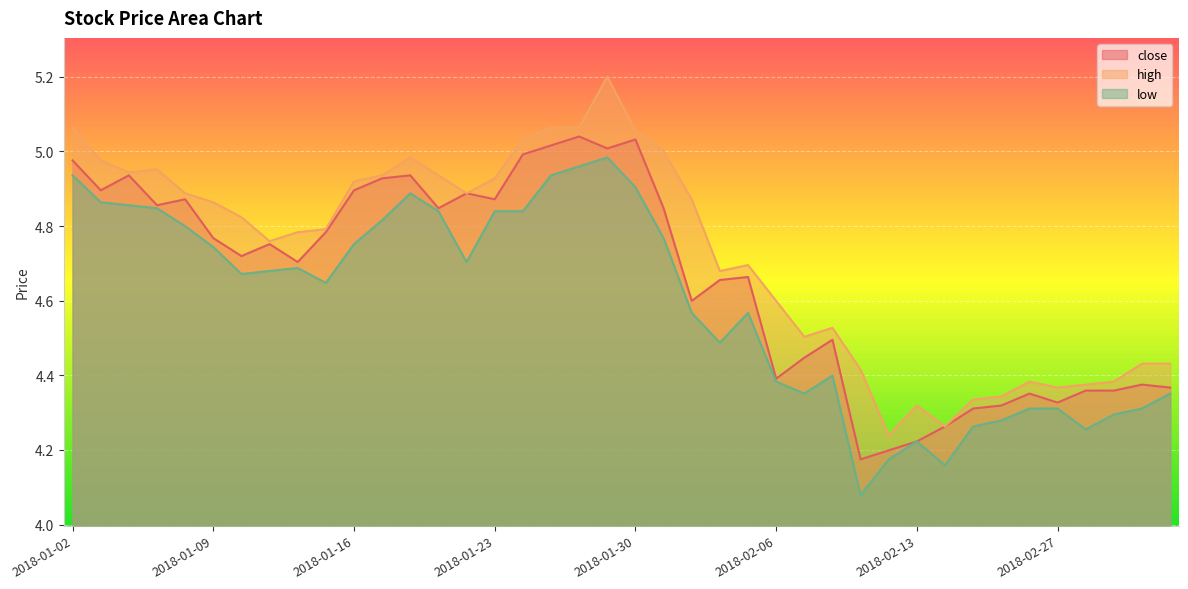

Rank the series by their average value, from highest to lowest.

high, close, low